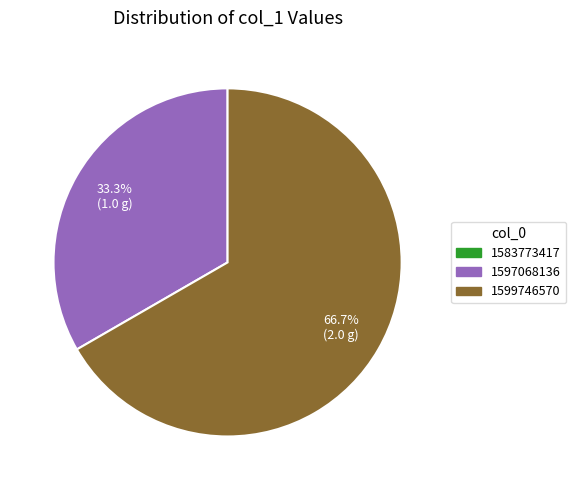

Which category has the biggest portion of the pie?

1599746570